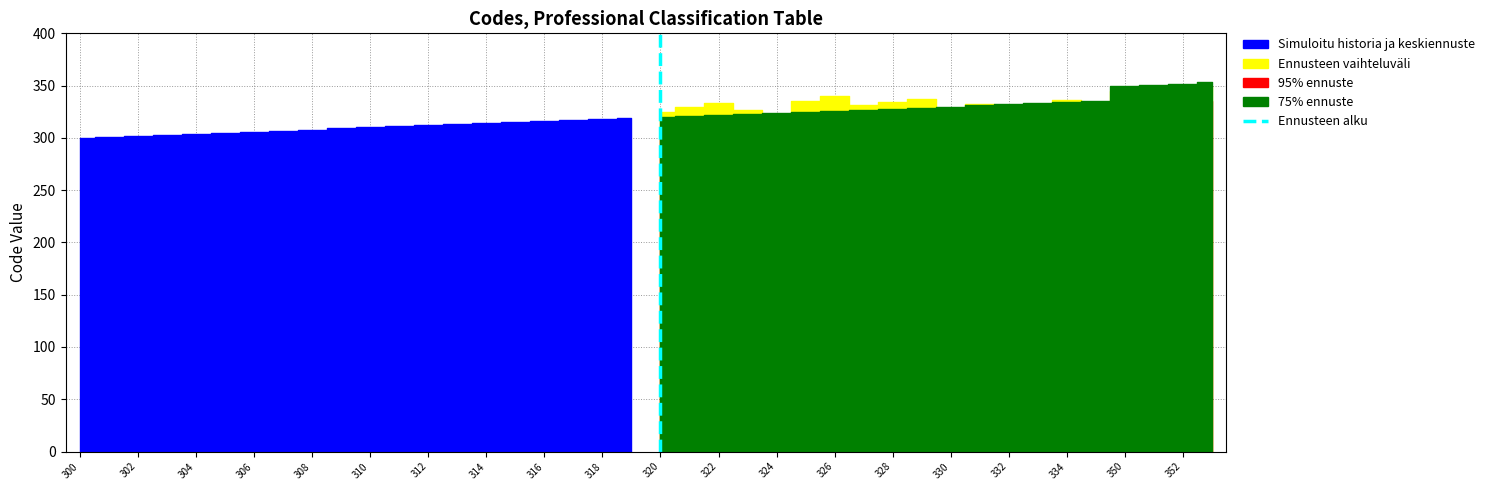

Is this an area chart (filled region under the line)?

No